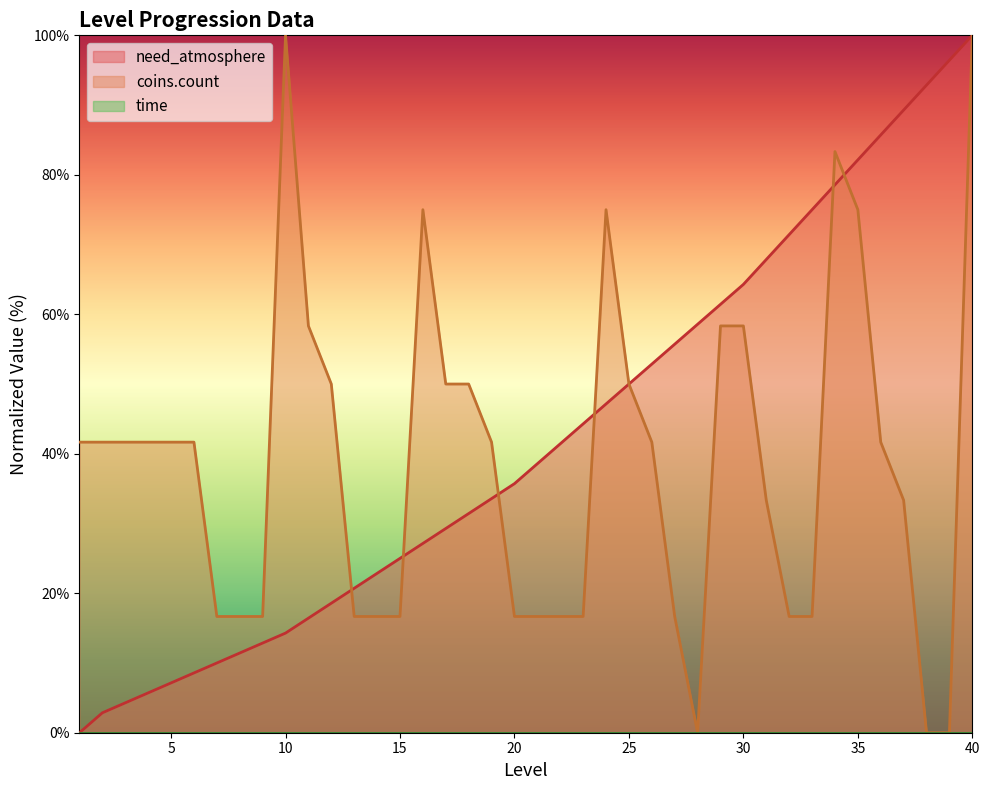

Which category has the highest value in the need_atmosphere series?

40